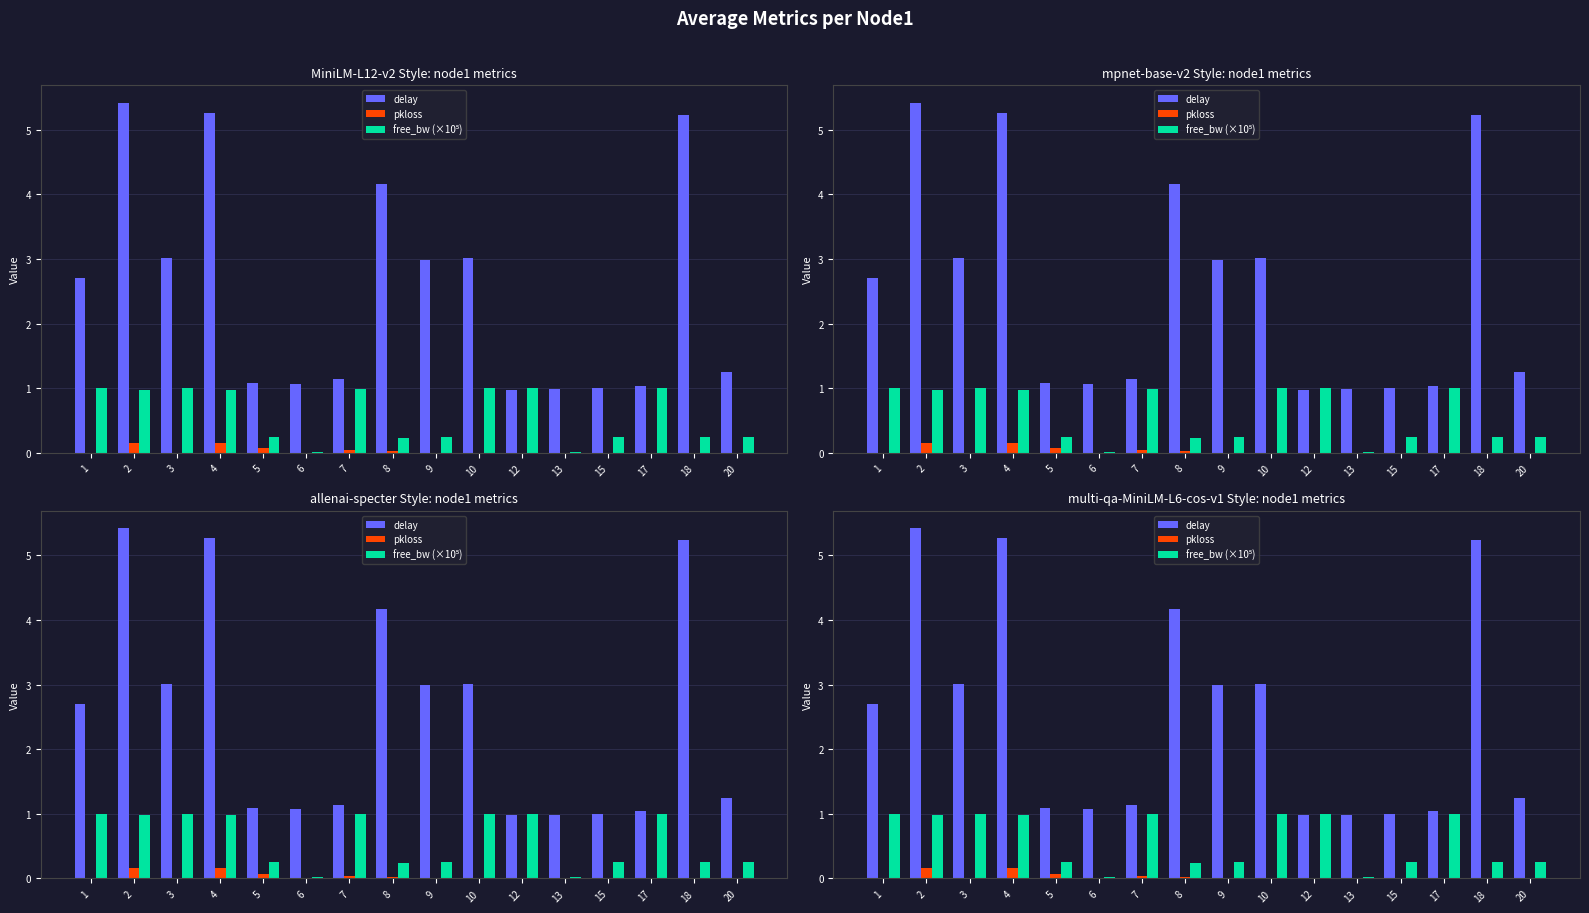

Which series has the largest total across all categories?

delay